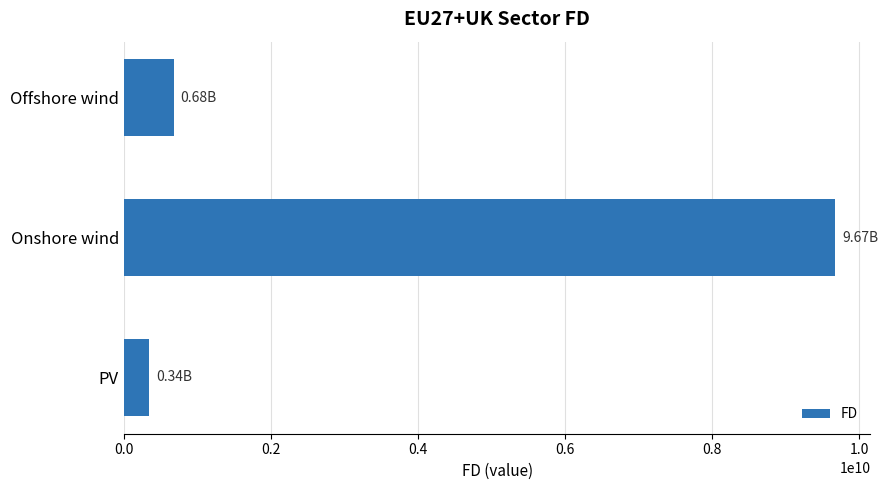

Approximately how many times larger is the value at Offshore wind compared to PV?

2.0